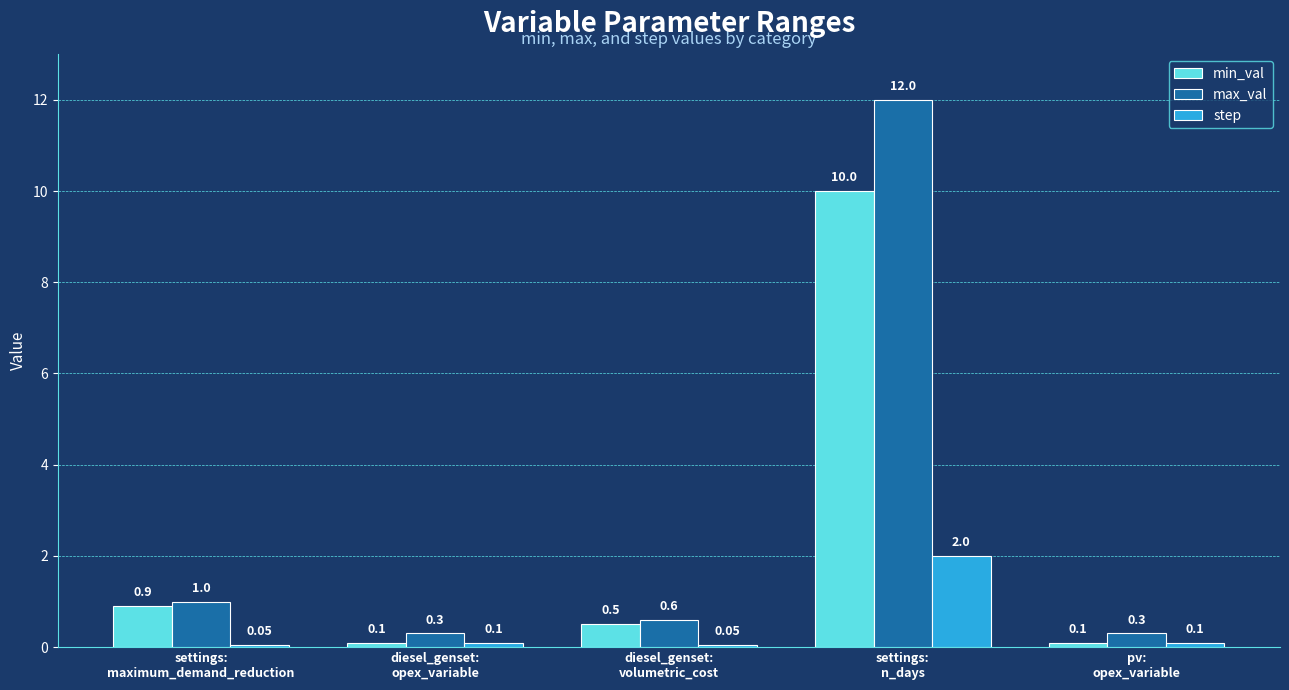

Reading left to right, extract all data points from this chart.

min_val: settings:
maximum_demand_reduction=0.9	diesel_genset:
opex_variable=0.1	diesel_genset:
volumetric_cost=0.5	settings:
n_days=10.0	pv:
opex_variable=0.1
max_val: settings:
maximum_demand_reduction=1.0	diesel_genset:
opex_variable=0.3	diesel_genset:
volumetric_cost=0.6	settings:
n_days=12.0	pv:
opex_variable=0.3
step: settings:
maximum_demand_reduction=0.1	diesel_genset:
opex_variable=0.1	diesel_genset:
volumetric_cost=0.1	settings:
n_days=2.0	pv:
opex_variable=0.1